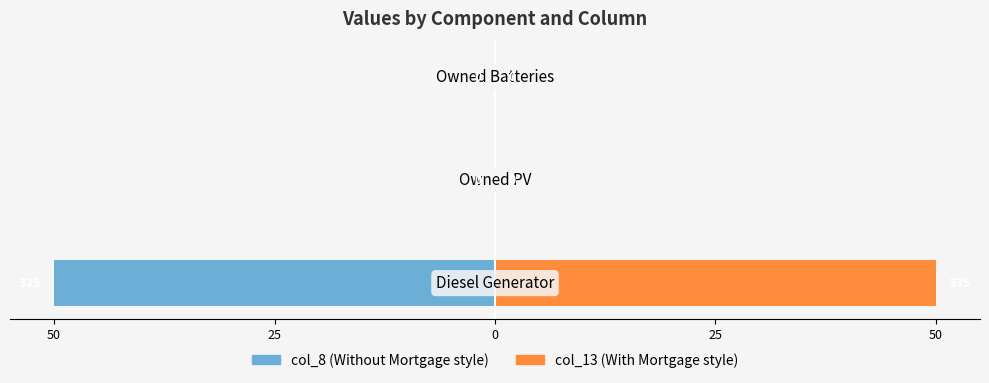

How many negative values does the col_8 (left) series have?

1